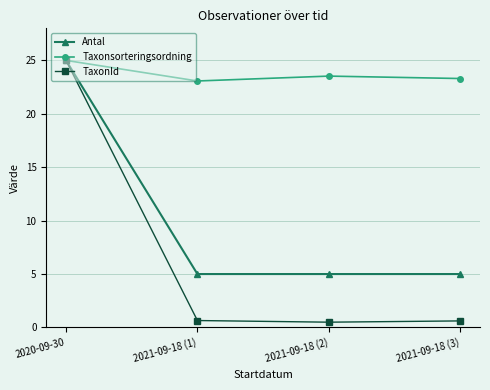

List the series in order of their overall mean, highest first.

Taxonsorteringsordning, Antal, TaxonId